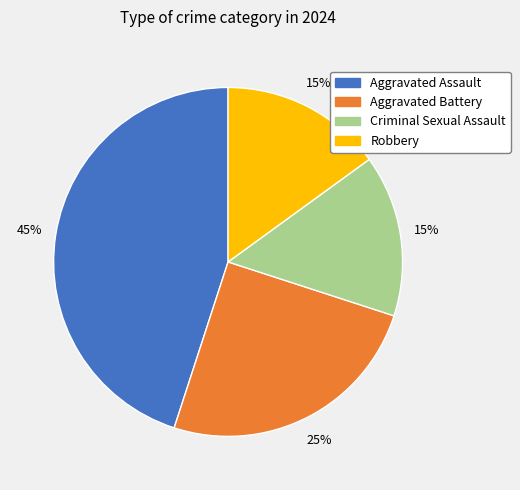

To the nearest percent, what is the average slice percentage?

25%